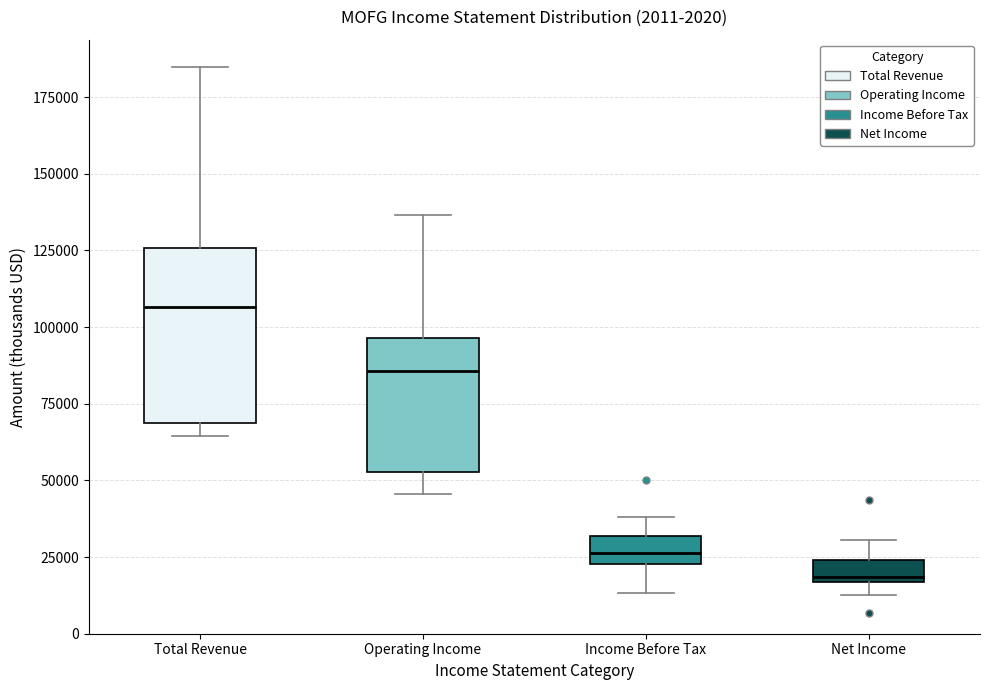

Comparing the boxes themselves (not the whiskers), which one is the tallest?

Total Revenue